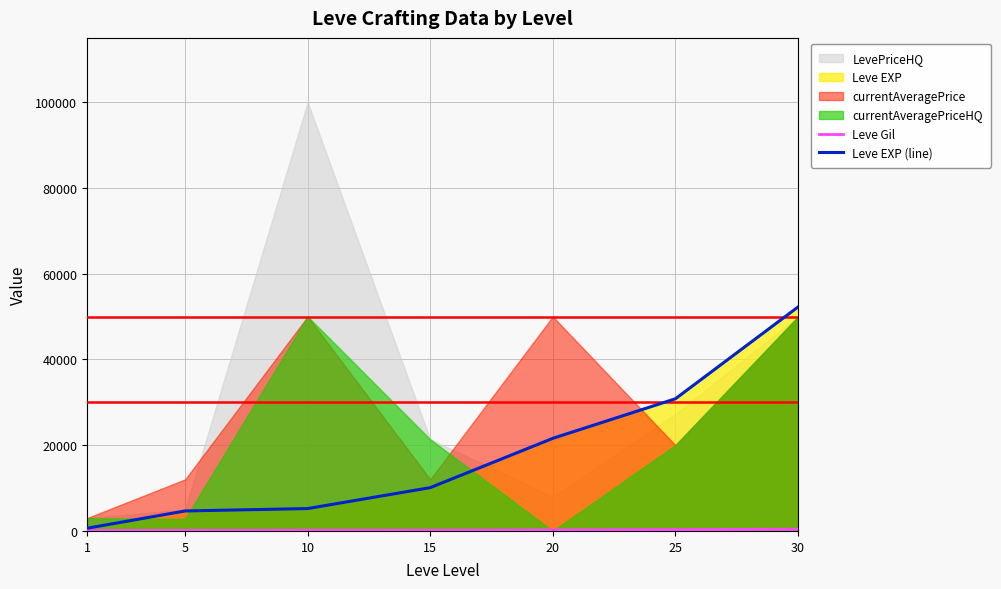

The value of Leve EXP (line) at 20 is 21600. True or false?

True